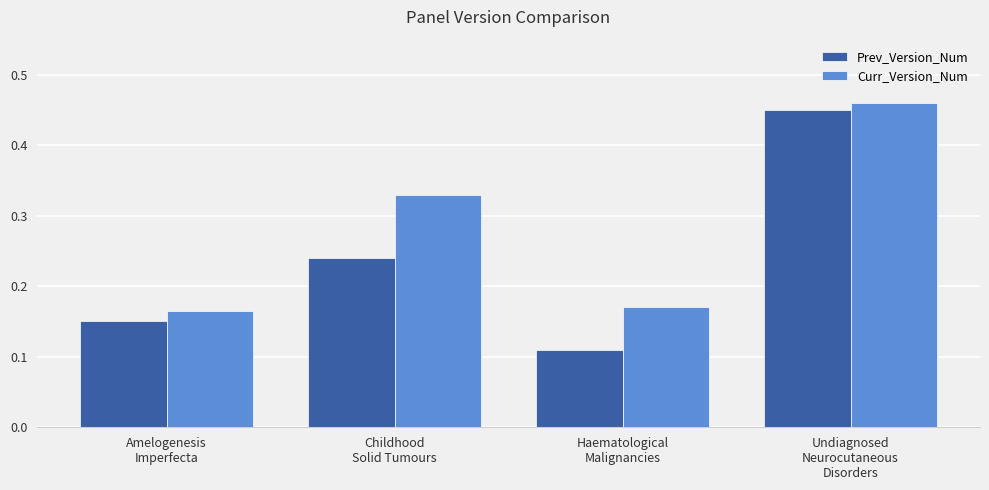

What is the sum of all Prev_Version_Num values?

1.0